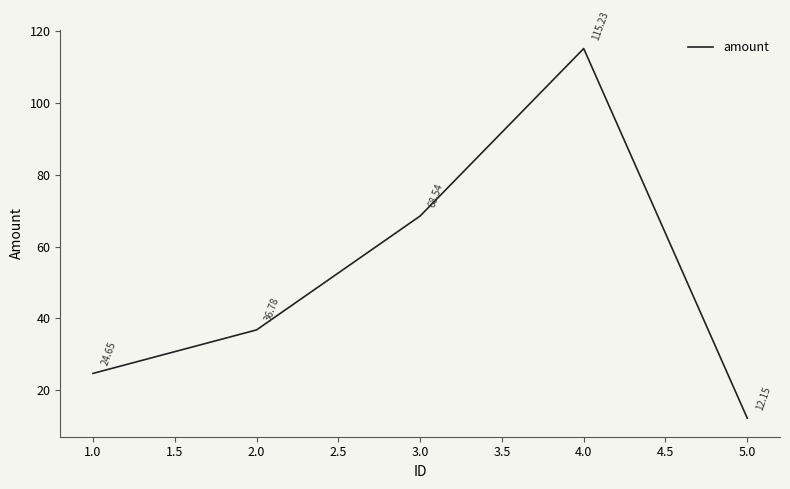

Rank the categories by value from highest to lowest.

4.0, 3.0, 2.0, 1.0, 5.0